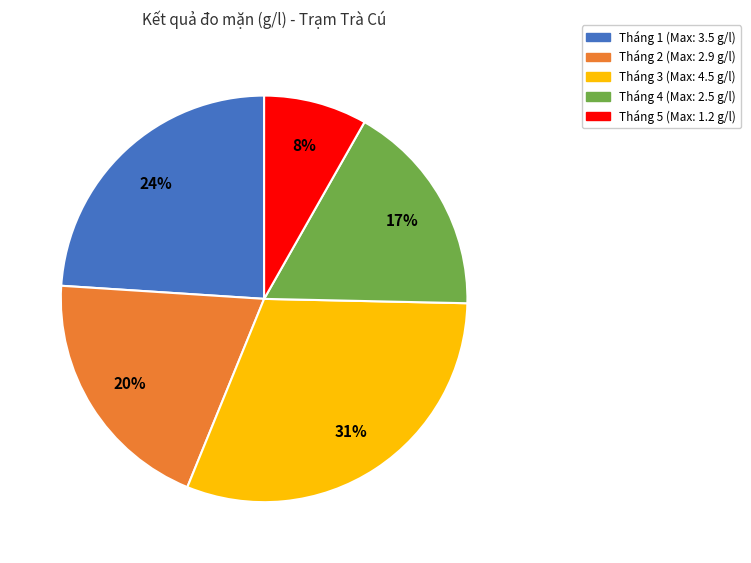

Is there a majority slice in this chart?

No